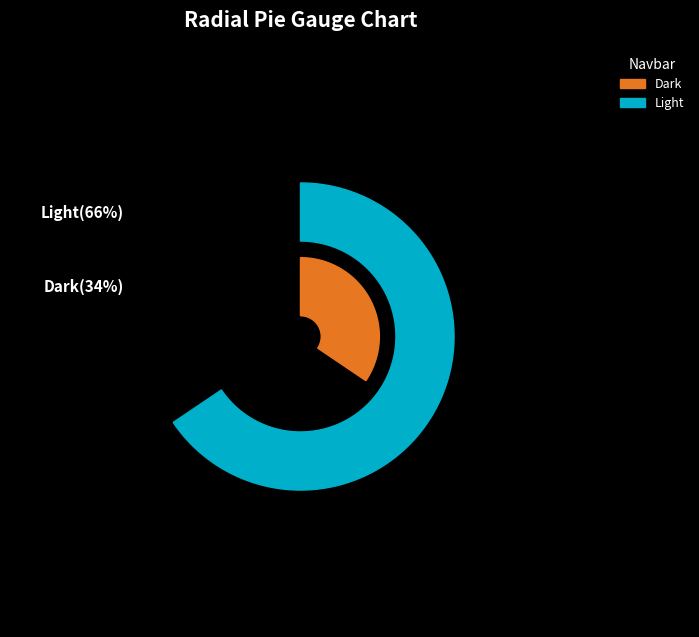

To the nearest percent, what is the combined percentage of Dark and Light?

100%